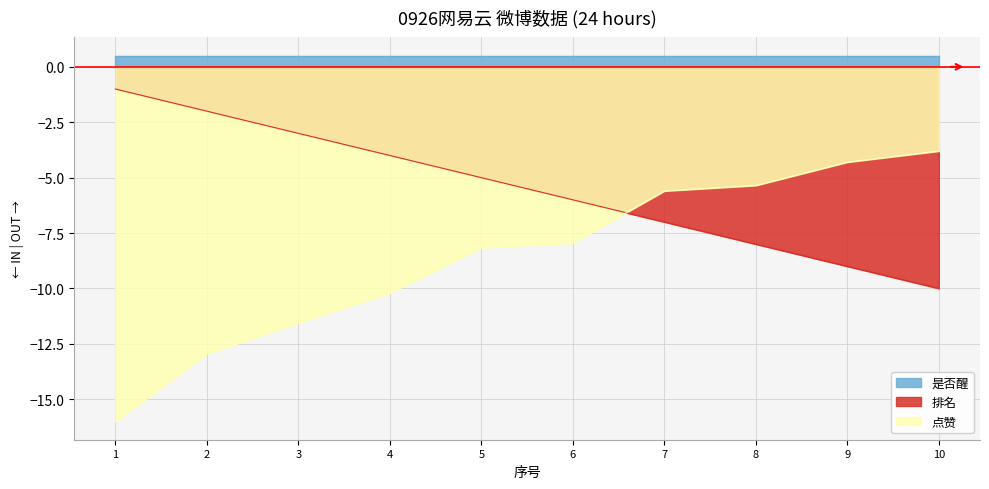

What is the total value across all series at 3?

-14.6